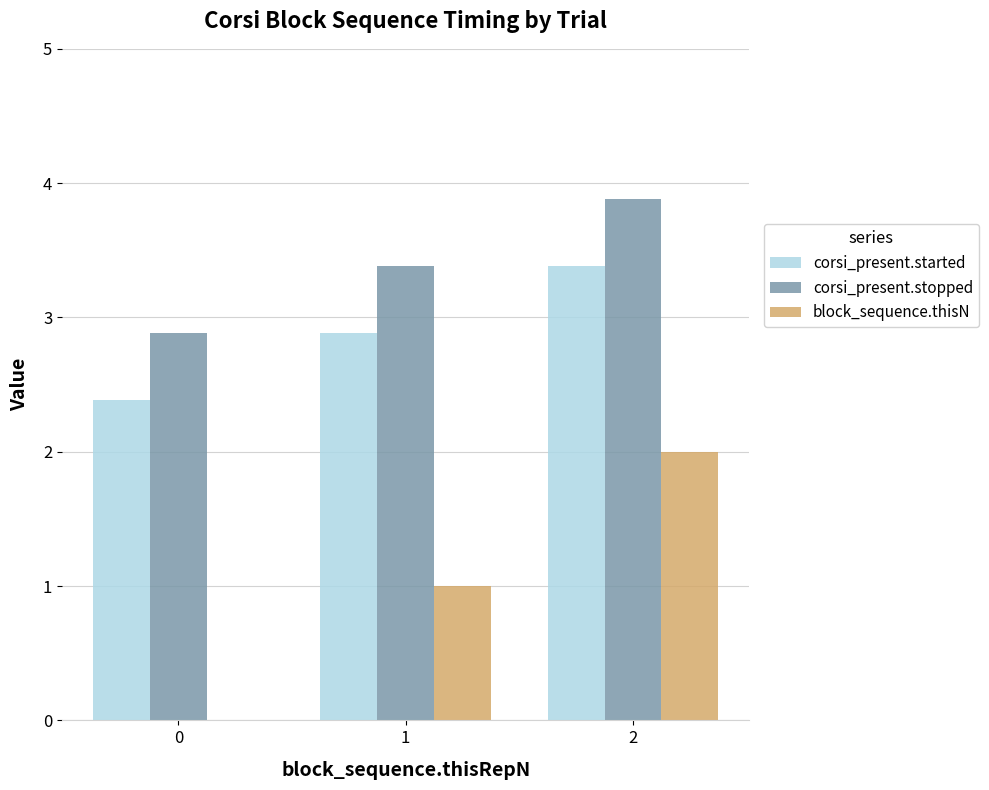

What is the maximum value shown in the chart?

3.9